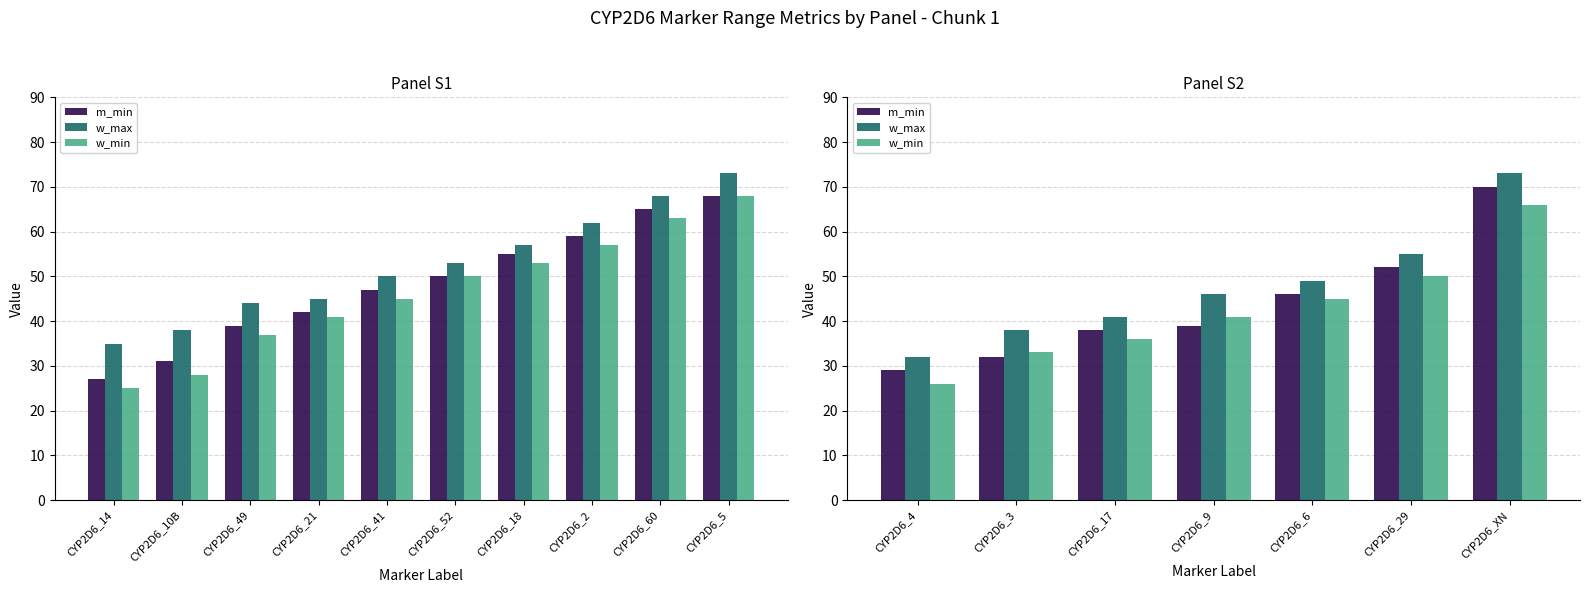

What is the sum of the w_max values at CYP2D6_9 and CYP2D6_6?

95